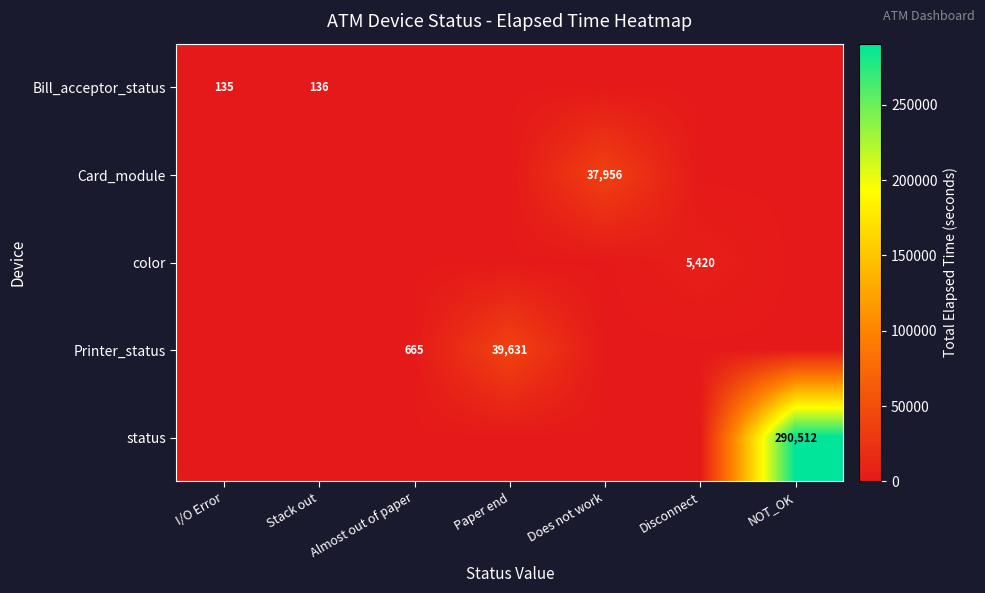

The value of Bill_acceptor_status at Stack out is 91. True or false?

False